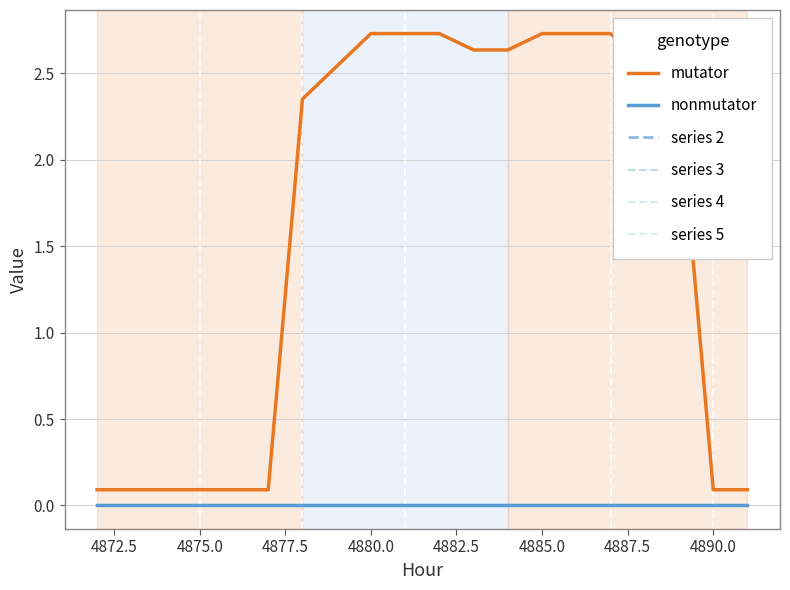

Is this an area chart (filled region under the line)?

No